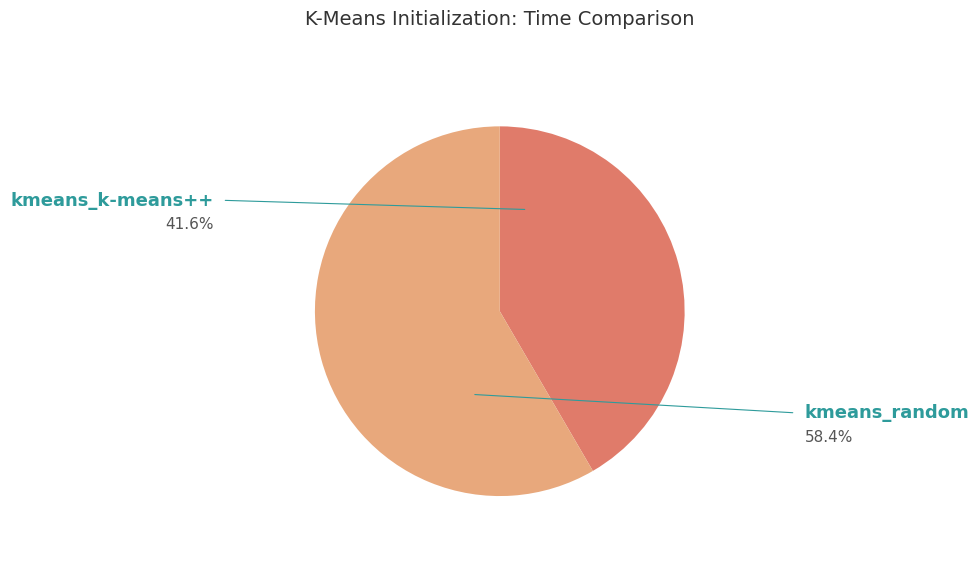

Rank the categories by value from highest to lowest.

kmeans_random, kmeans_k-means++